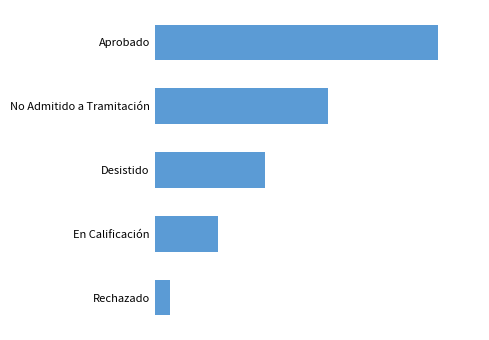

Are the bars horizontal?

Yes